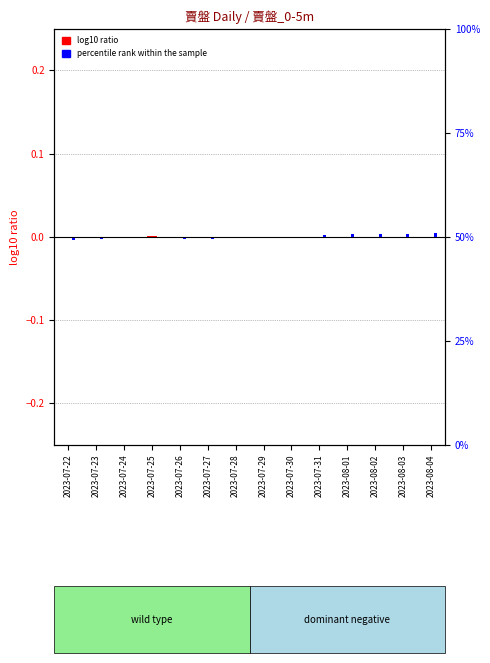

At how many categories does at least one series exceed 0?

10